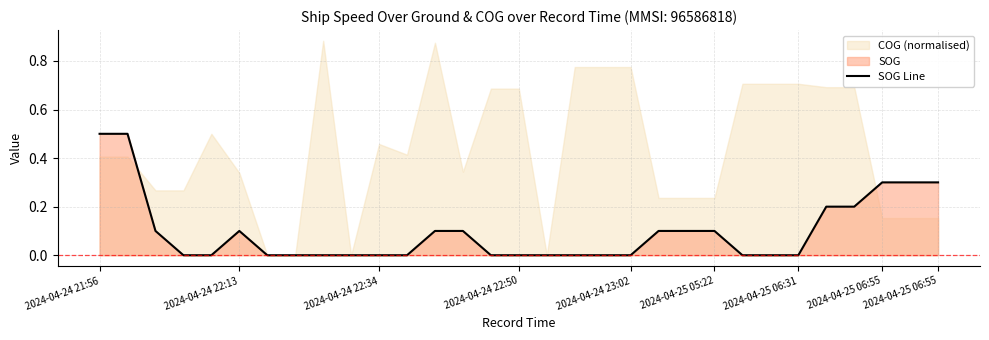

How many data points are above 0?

14